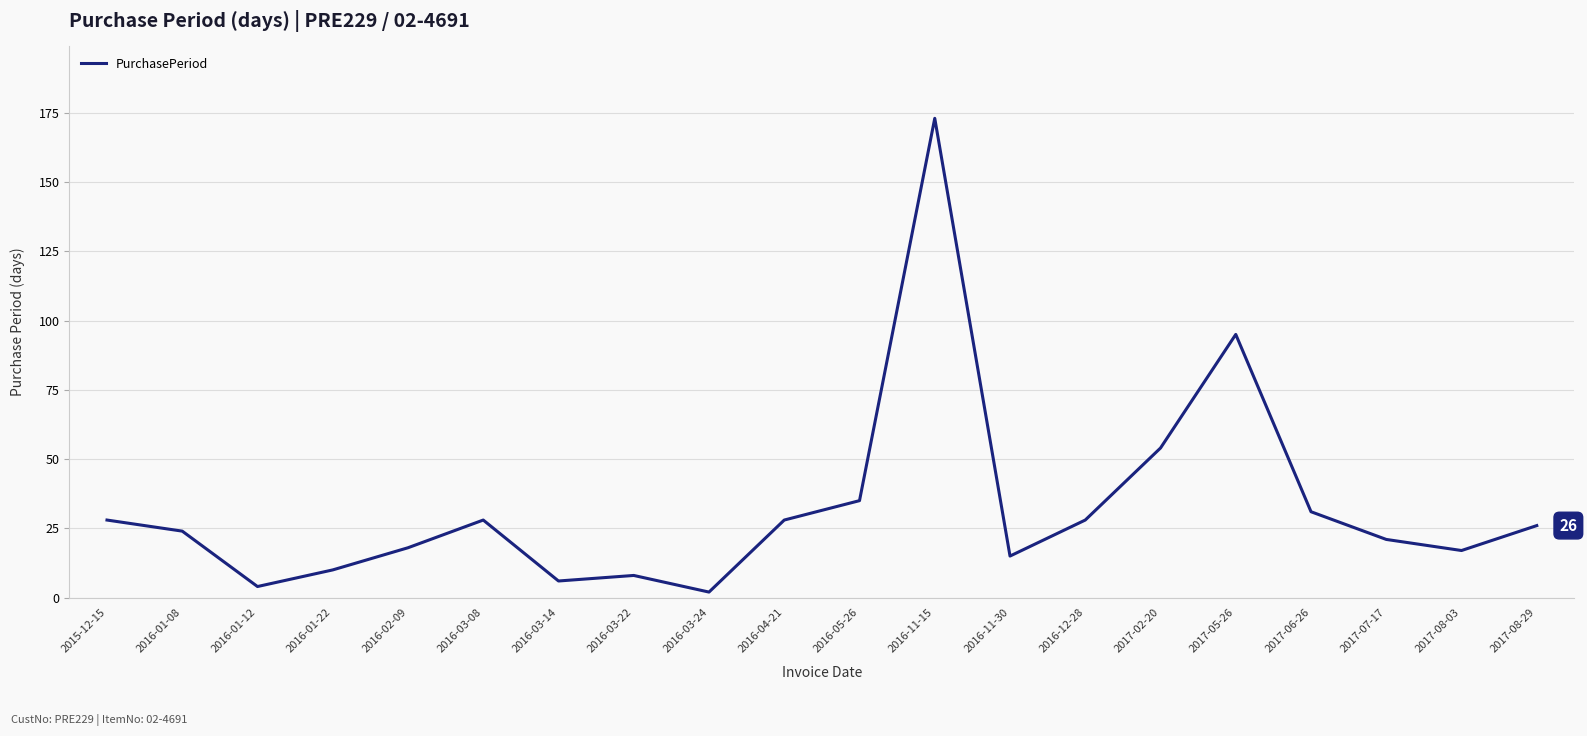

Where does the data first go above 26?

2015-12-15